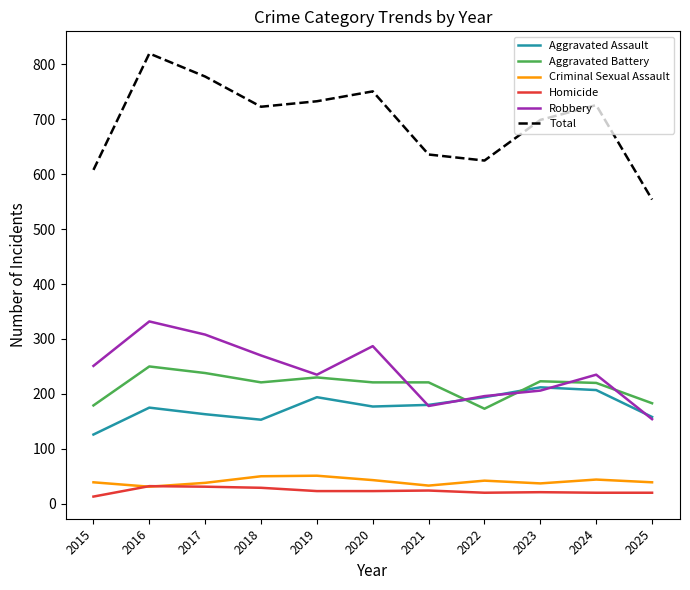

Where does the Aggravated Battery series first go above 221?

2016